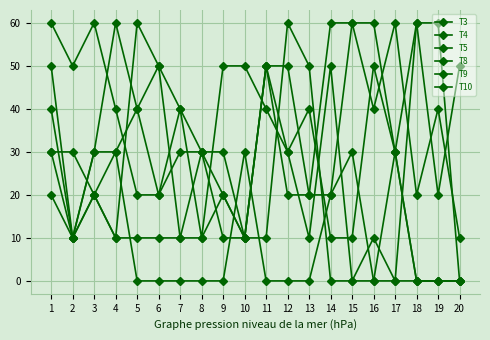

What is the average value of the T10 series?

16